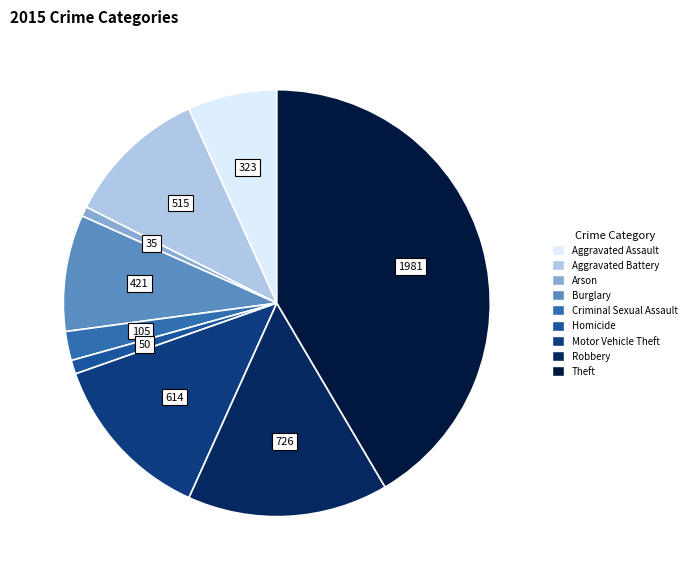

How many slices are in this pie chart?

9